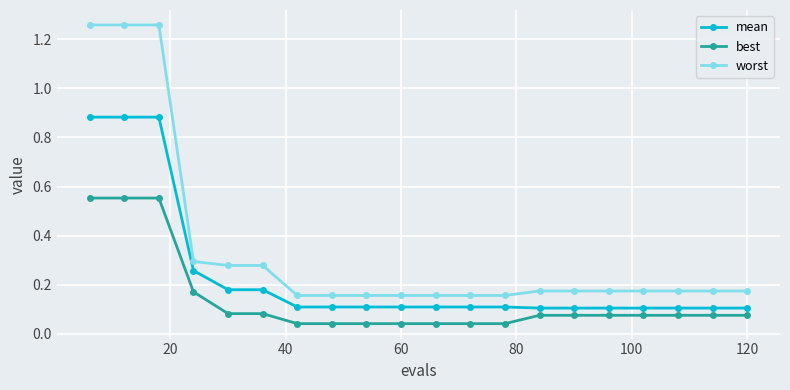

True or false: mean and worst intersect in this chart.

False